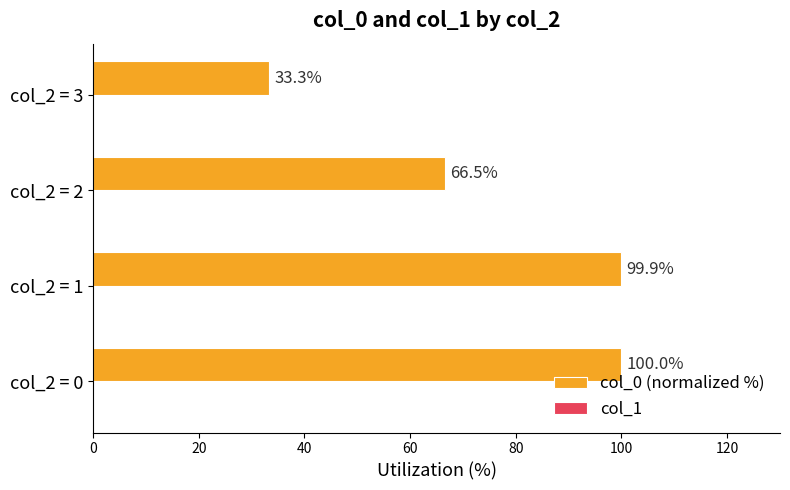

What is the difference between the values at col_2 = 0 and col_2 = 3?

66.7